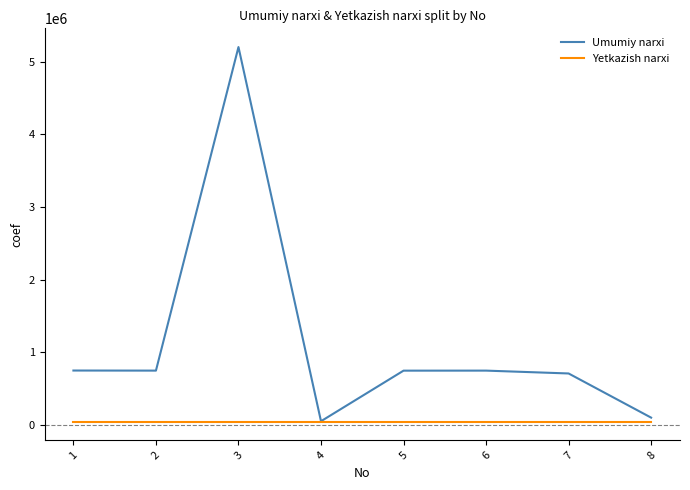

What is the minimum value for Yetkazish narxi?

50000